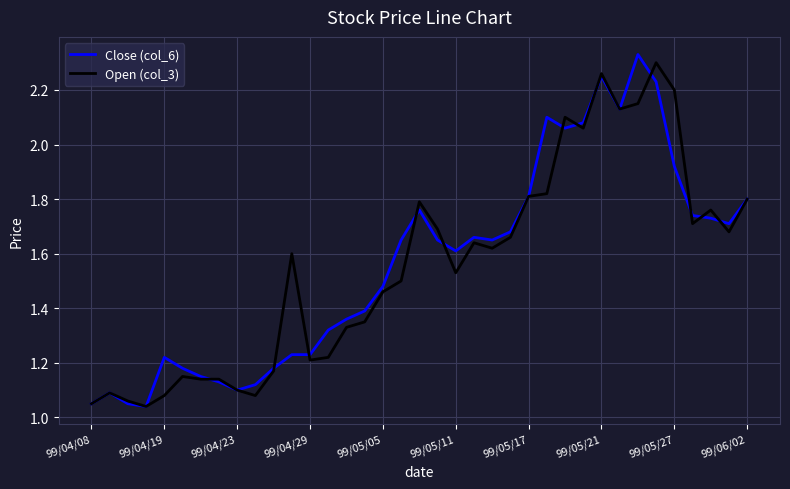

What are all the series names shown in the legend?

Close (col_6), Open (col_3)